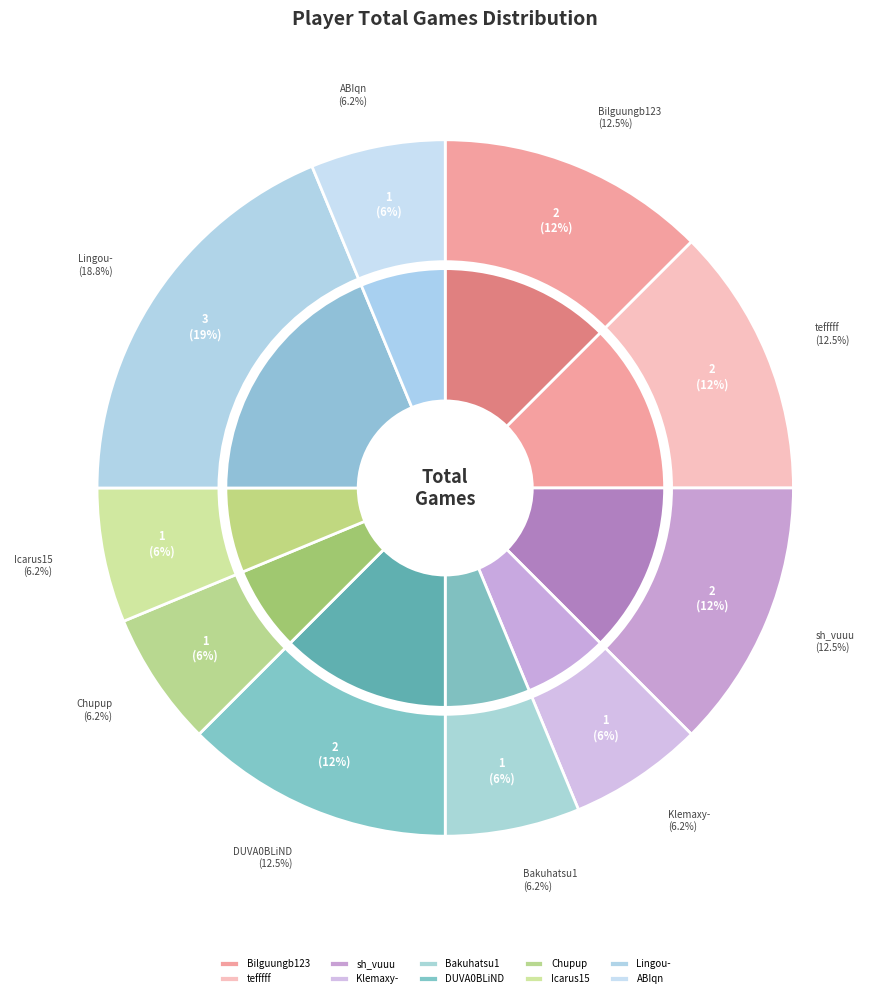

Which slice is the smallest?

Klemaxy-